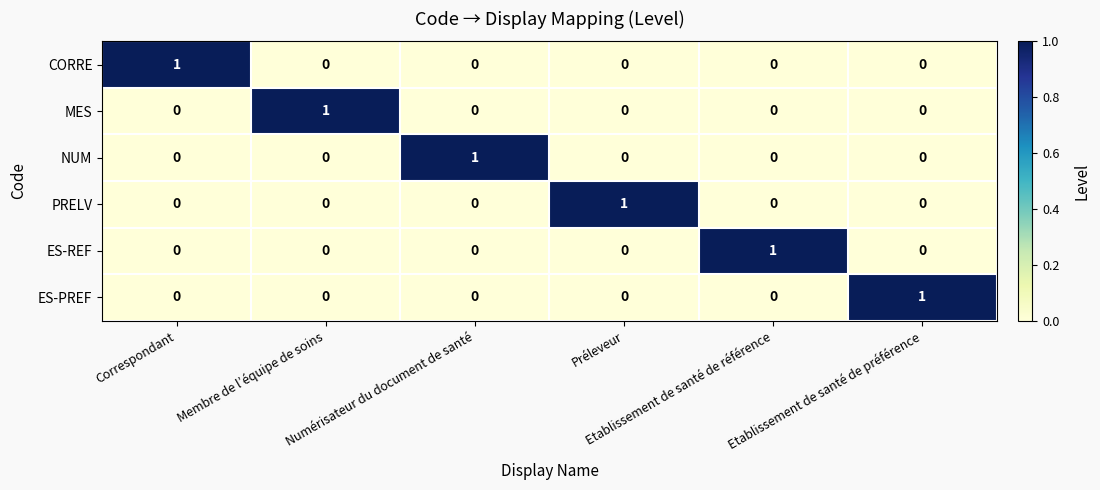

At how many categories does at least one series exceed 0?

6